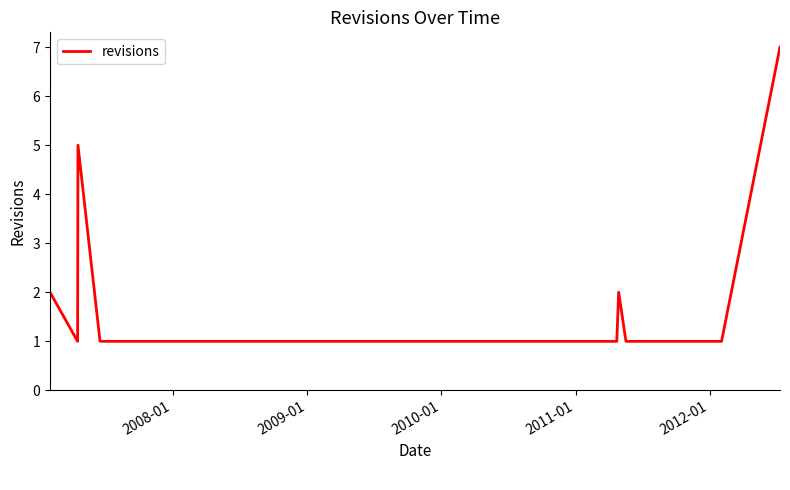

What is the greatest value displayed?

7